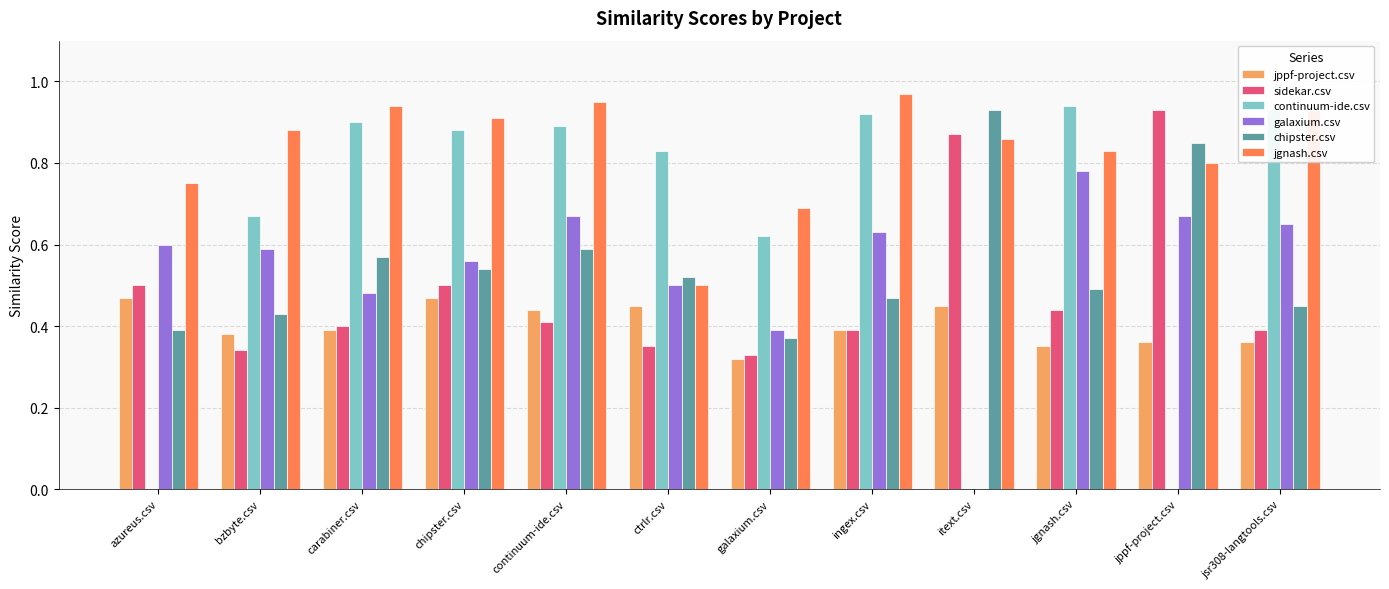

The value of jppf-project.csv at ingex.csv is 0.4. True or false?

True